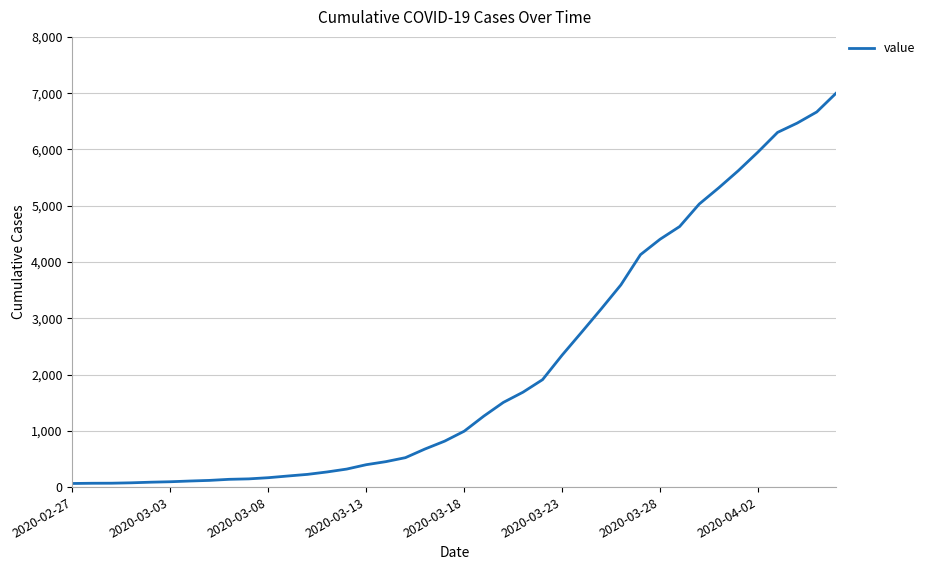

What is the greatest value displayed?

7004